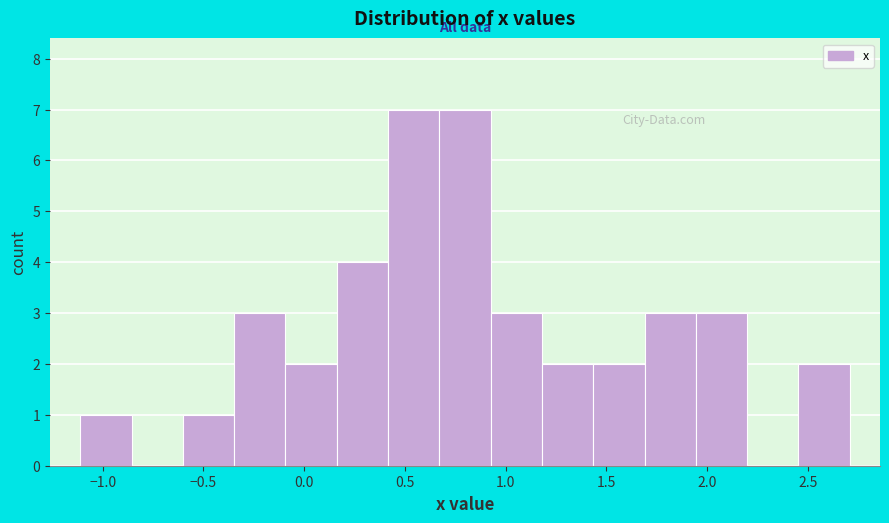

Reading left to right, transcribe this chart: for each bar, give the range it covers on the x-axis and its height. Neither the bar edges nor the heights are printed on the chart, so give them approximately, as read against the axes.

-1.10 to -0.85: 1
-0.85 to -0.60: 0
-0.60 to -0.35: 1
-0.35 to -0.10: 3
-0.10 to 0.15: 2
0.15 to 0.40: 4
0.40 to 0.65: 7
0.65 to 0.95: 7
0.95 to 1.20: 3
1.20 to 1.45: 2
1.45 to 1.70: 2
1.70 to 1.95: 3
1.95 to 2.20: 3
2.20 to 2.45: 0
2.45 to 2.70: 2